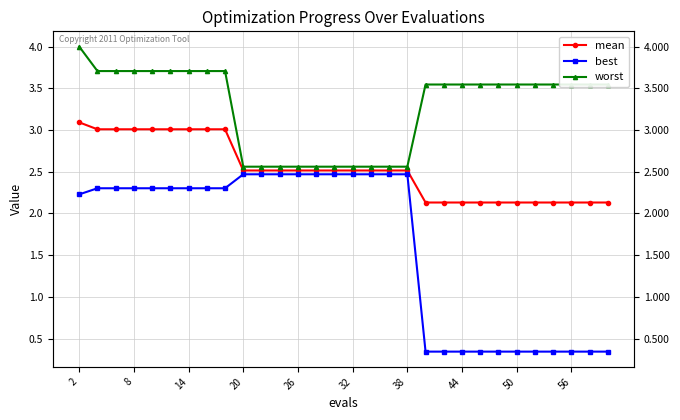

True or false: worst and best cross at least once.

False